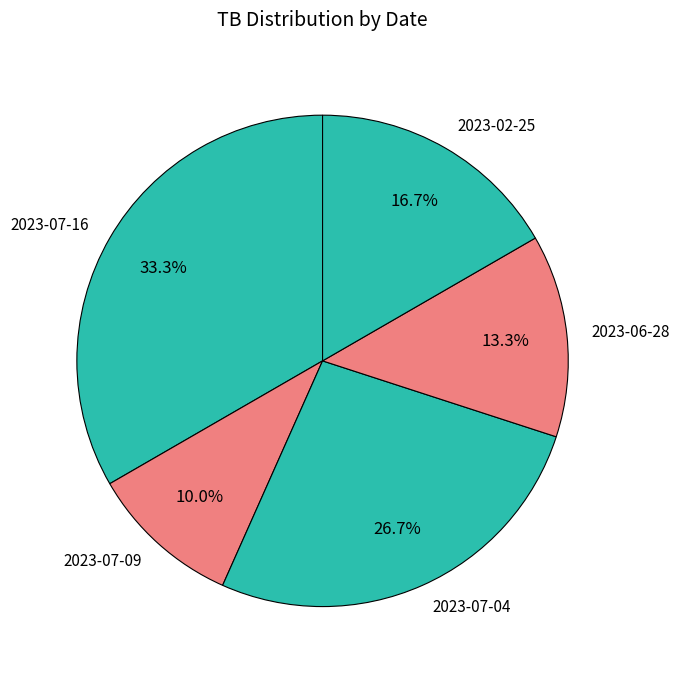

Is there any slice that represents more than half of the pie?

No